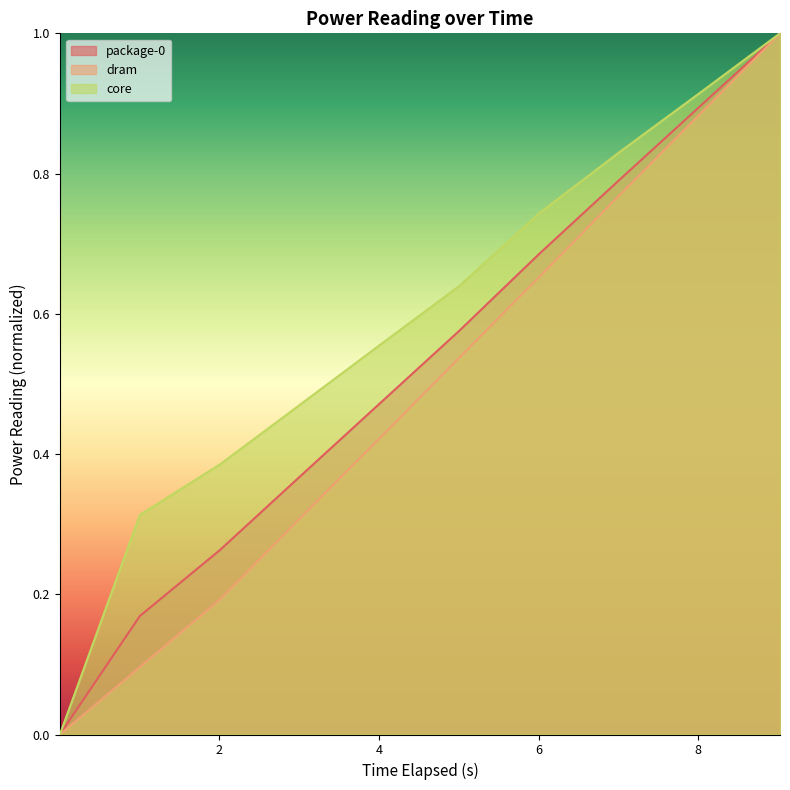

What is the average value of the package-0 series?

0.5